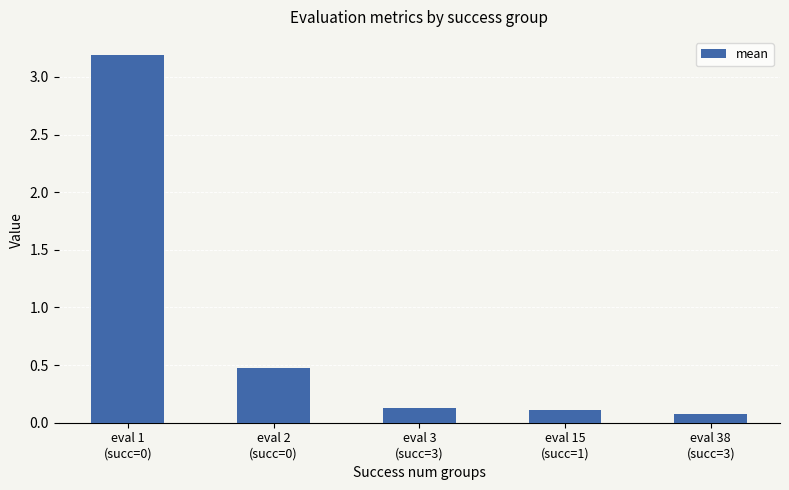

What is the difference between the second highest and second lowest values?

0.4